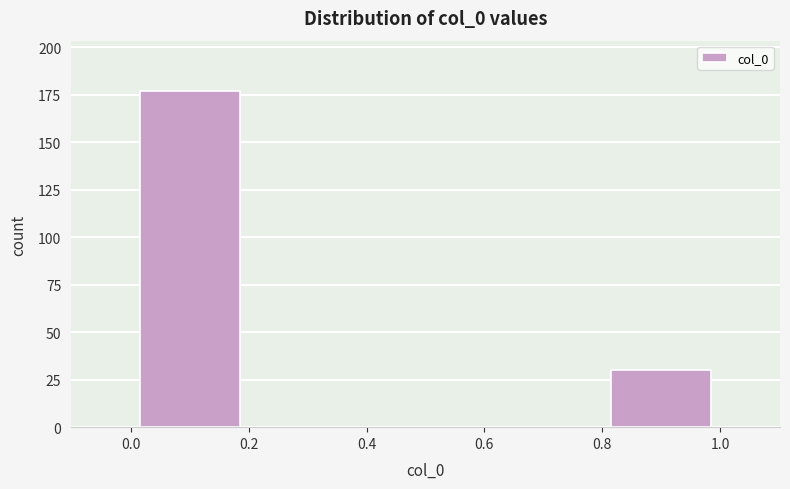

Which range on the x-axis has the tallest bar?

0.0 to 0.2